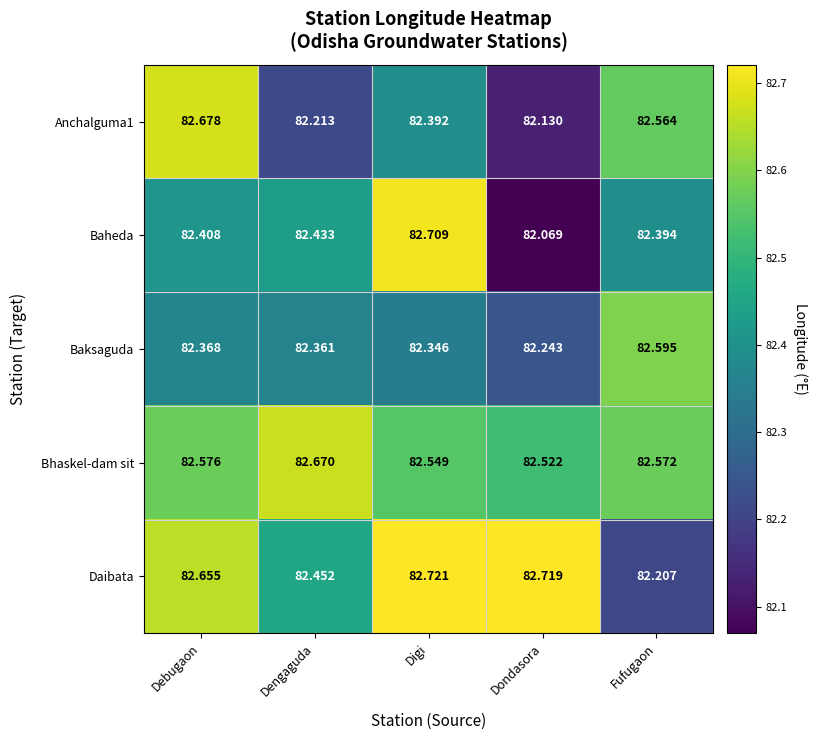

Which series has the widest spread of values?

Baheda